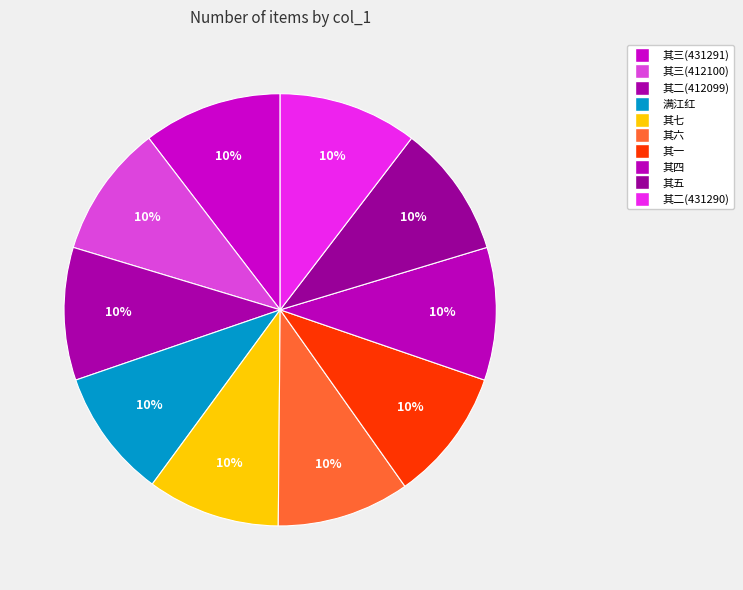

Count the number of slices in the pie.

10